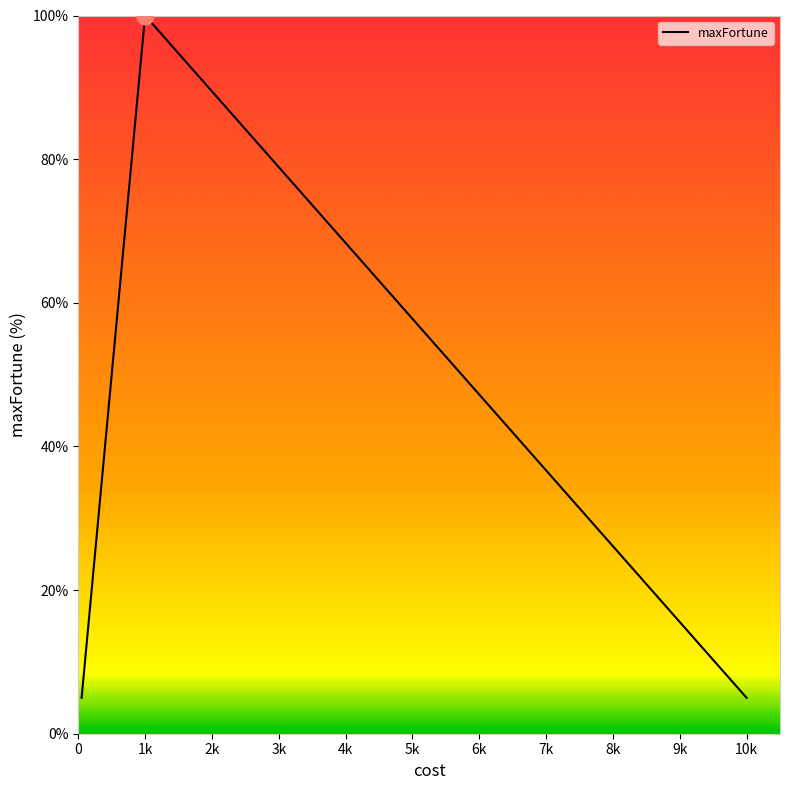

Reading left to right, list all the values displayed in this chart.

5	10	25	50	100	5